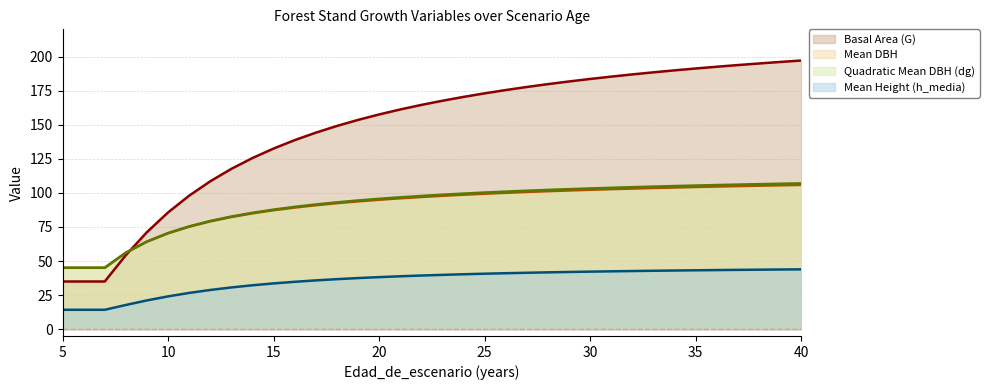

What is the minimum value shown in the chart?

14.2